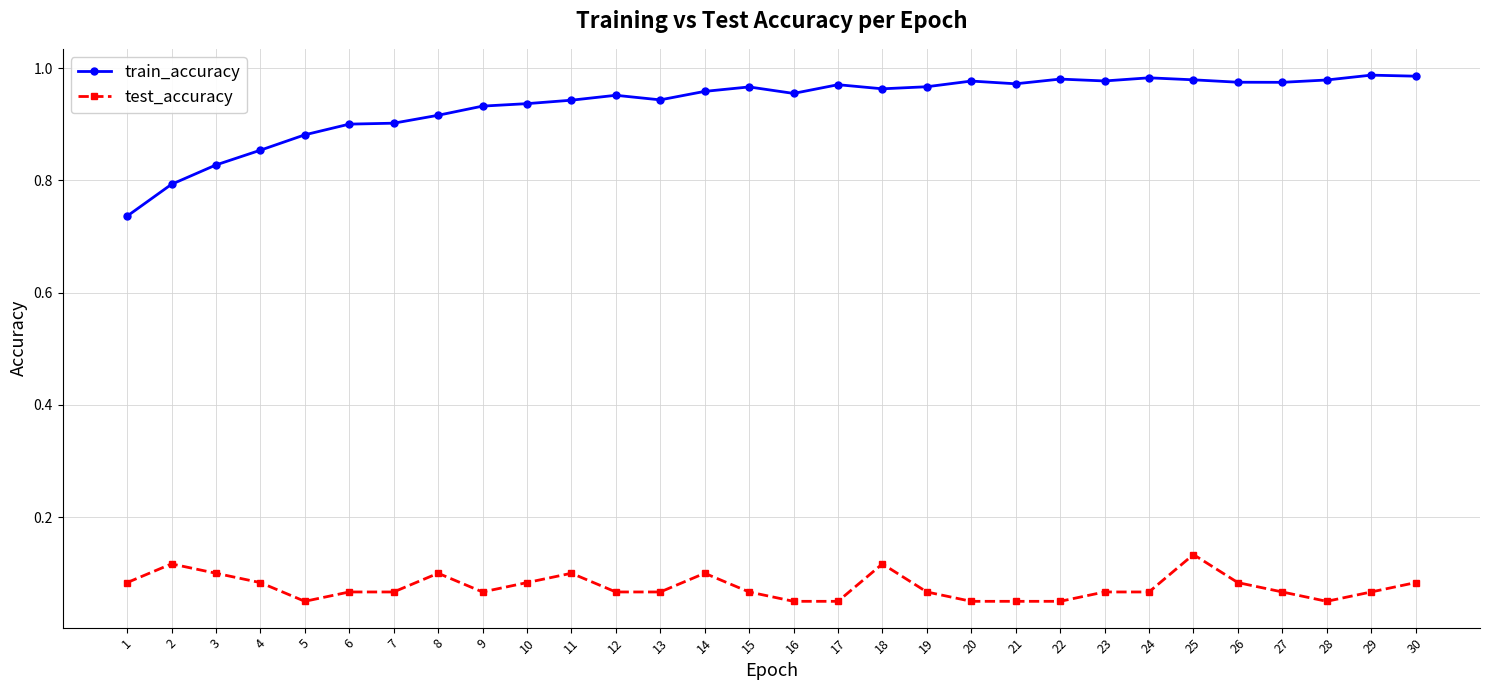

Count the test_accuracy values in the range 0 to 1.

30